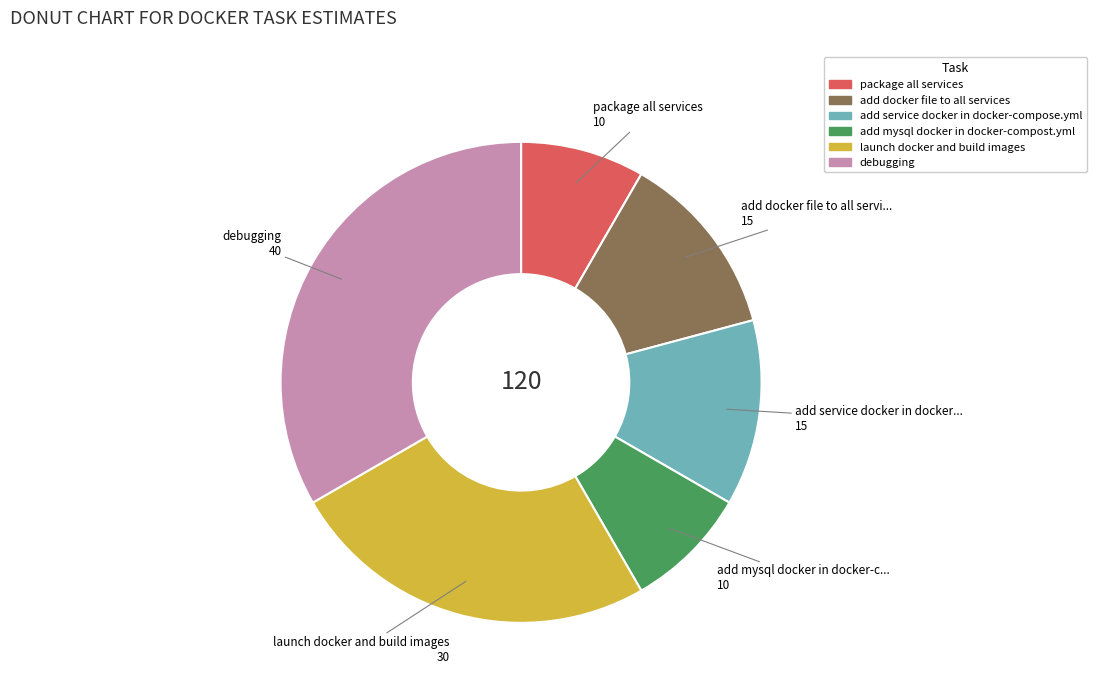

Which has a higher value, add mysql docker in docker-compost.yml or add service docker in docker-compose.yml?

add service docker in docker-compose.yml